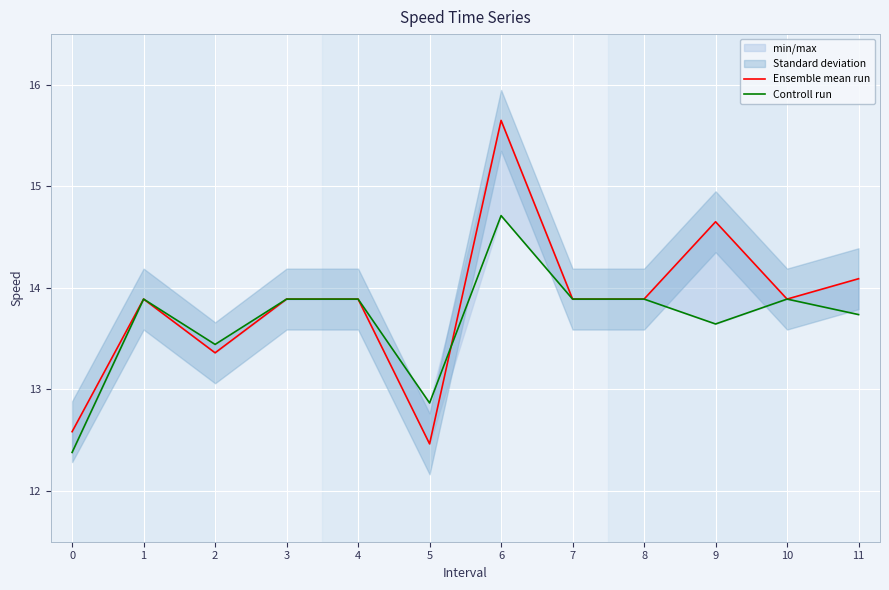

Reading left to right, what are all the values shown in this chart?

Ensemble mean run: 12.6	13.9	13.4	13.9	13.9	12.5	15.7	13.9	13.9	14.7	13.9	14.1
Controll run: 12.4	13.9	13.4	13.9	13.9	12.9	14.7	13.9	13.9	13.6	13.9	13.7